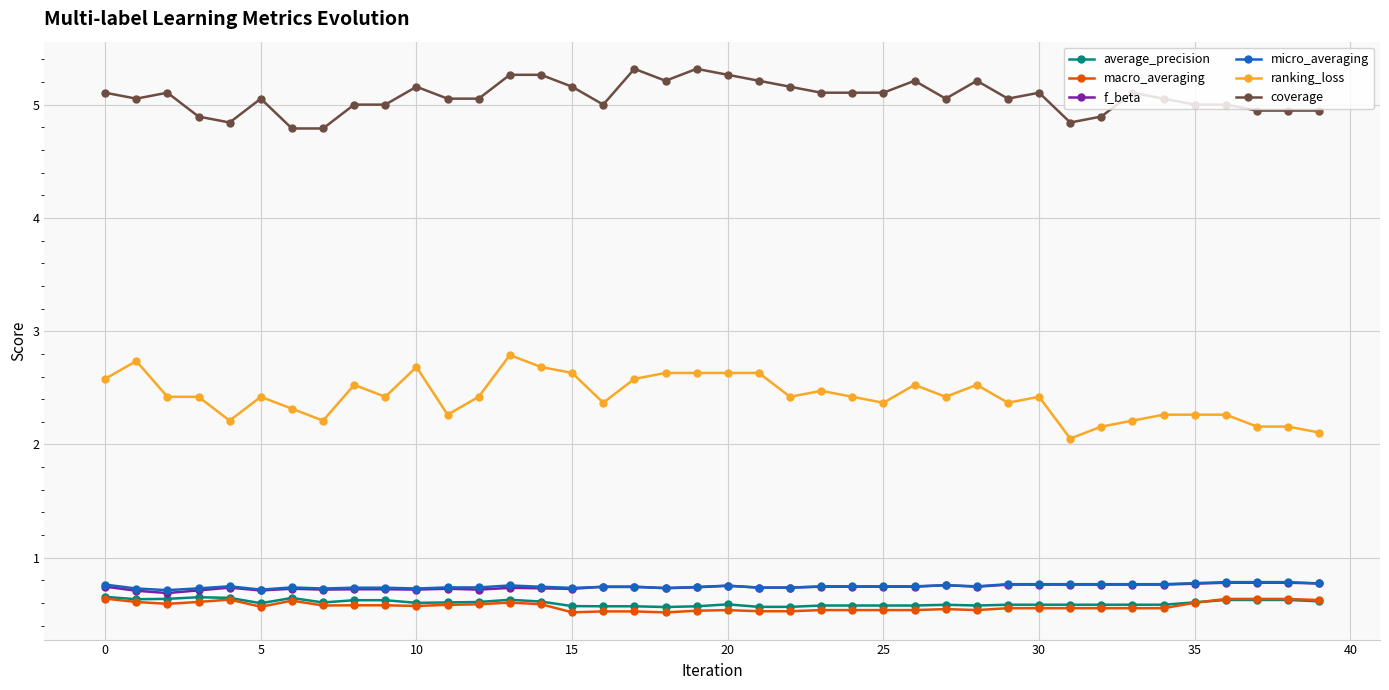

True or false: micro_averaging has more than 0 points higher than both neighbors.

True